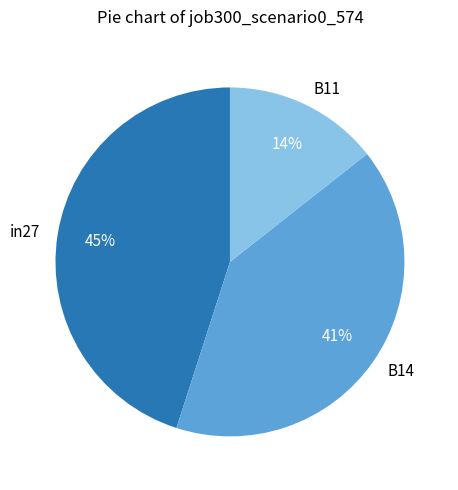

Is there any slice that represents more than half of the pie?

No